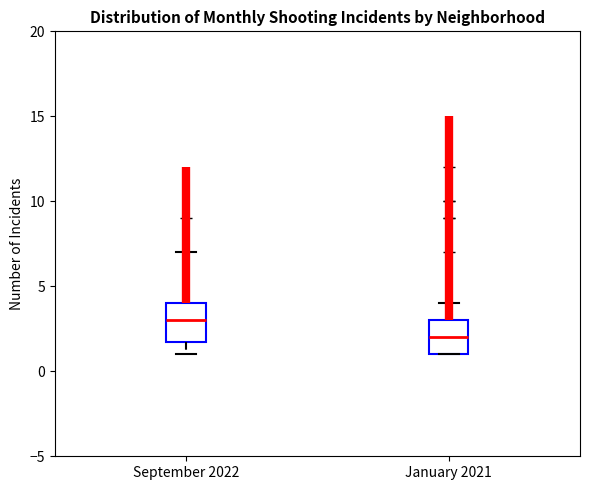

Reading left to right, read every box against the y-axis: the position of its median line, the range the box covers, and the ends of its whiskers. The values are not printed on the chart, so give them approximately, as read against the axis.

September 2022: median 3, box 2 to 4, whiskers 1 to 7
January 2021: median 2, box 1 to 3, whiskers 1 to 4